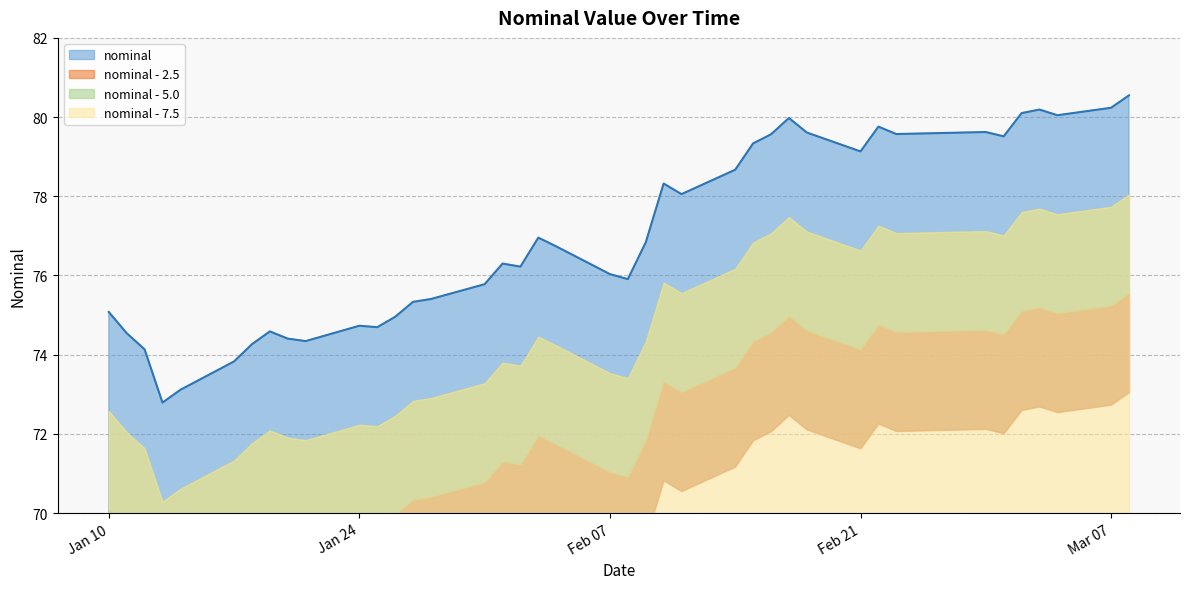

Is it true that the value at 2023-02-28 is 79.6?

True